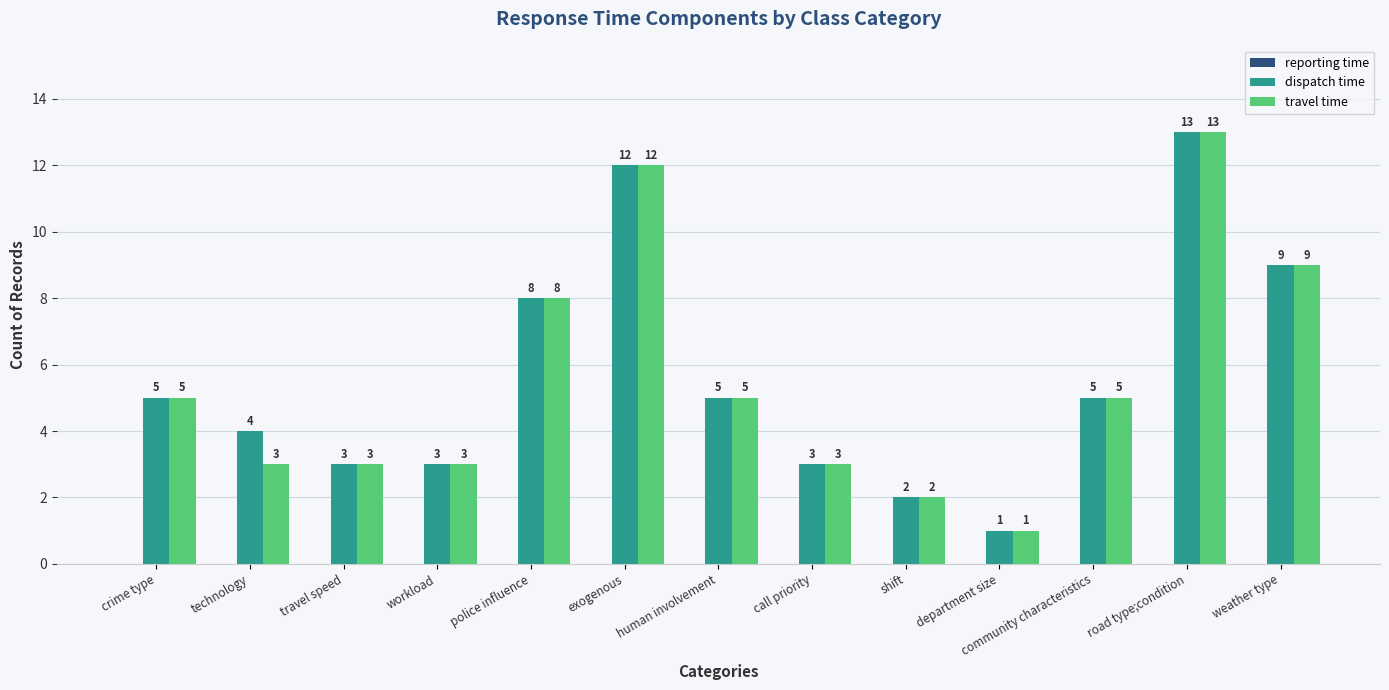

The dispatch time series shows 18 at exogenous. True or false?

False